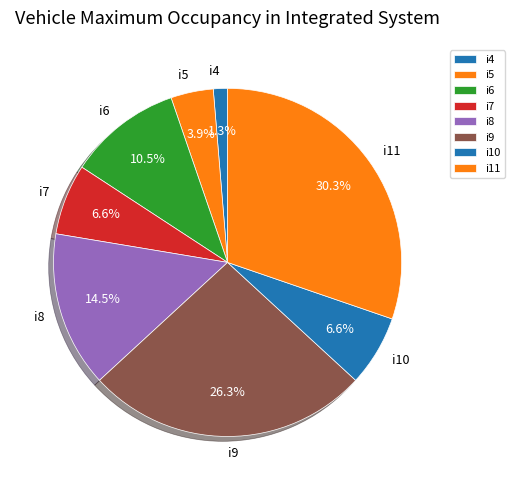

True or false: i11 accounts for 42% of the total.

False